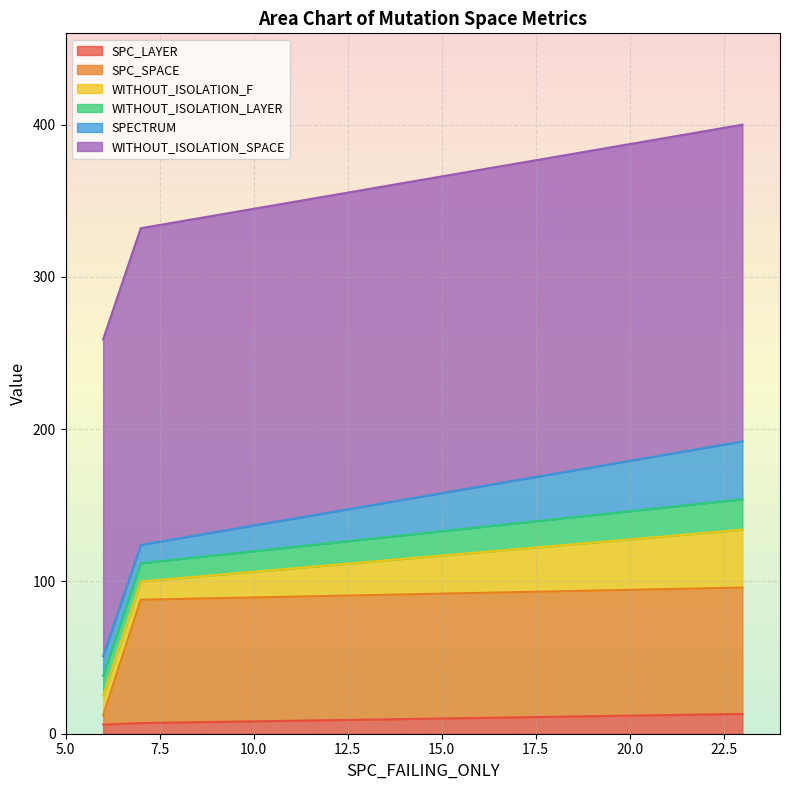

Reading left to right, list all the values displayed in this chart.

SPC_LAYER: 7=7	6=6	23=13
SPC_SPACE: 7=81	6=6	23=83
WITHOUT_ISOLATION_F: 7=12	6=13	23=38
WITHOUT_ISOLATION_LAYER: 7=12	6=13	23=20
SPECTRUM: 7=12	6=13	23=38
WITHOUT_ISOLATION_SPACE: 7=208	6=208	23=208